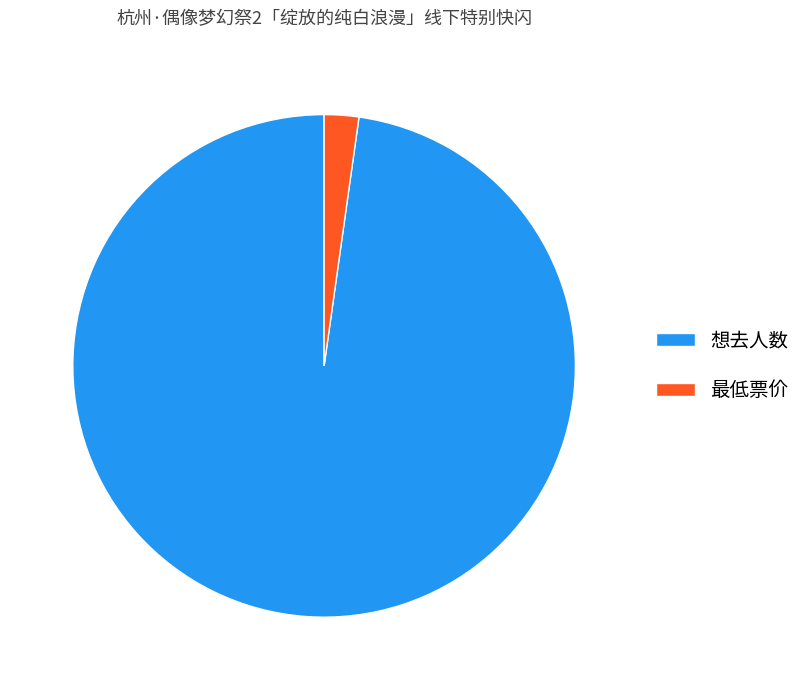

Which has a higher value, 想去人数 or 最低票价?

想去人数